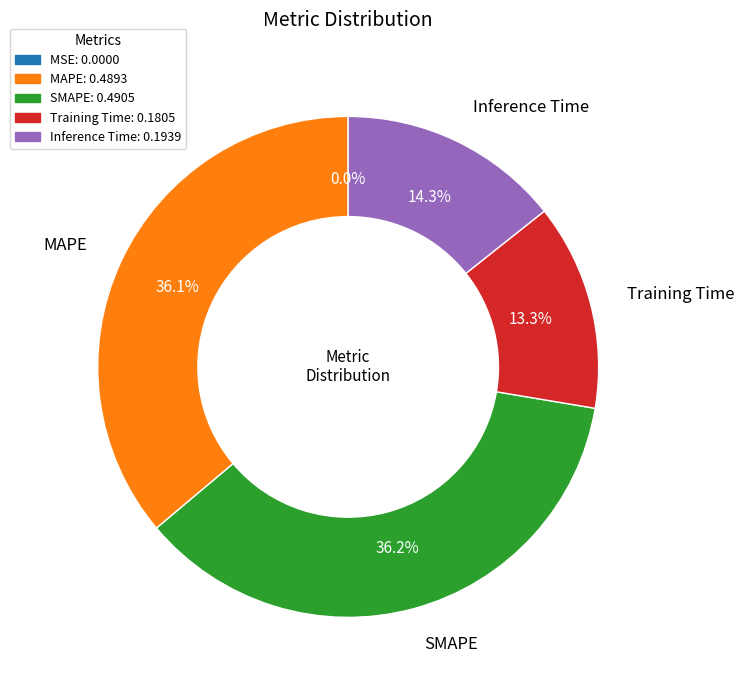

Is MAPE the majority of the pie?

No